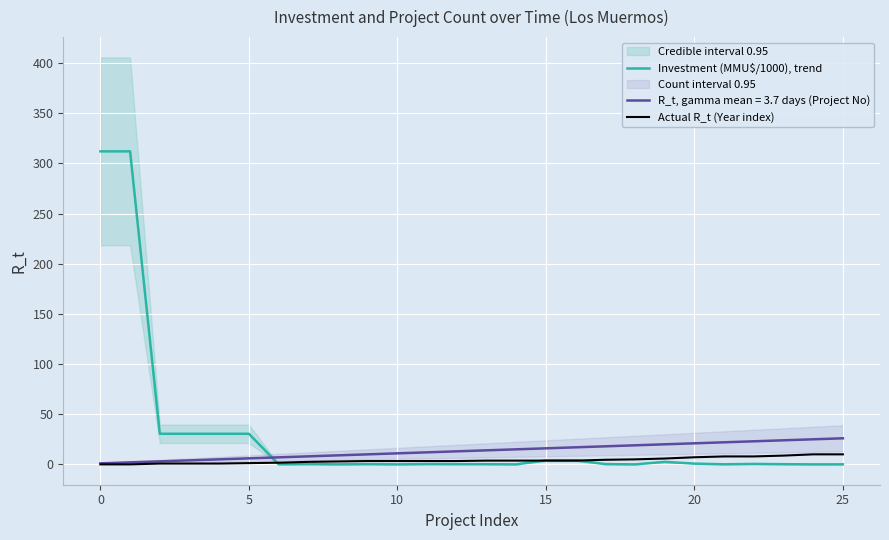

What is the label of the 24th point from the left?

23